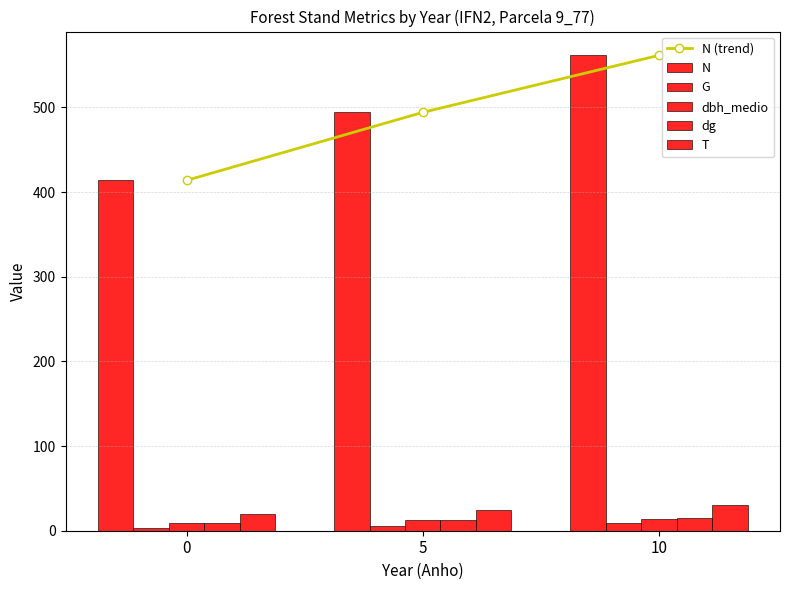

List the series in order of their peak value, lowest first.

G, dbh_medio, dg, T, N (trend), N